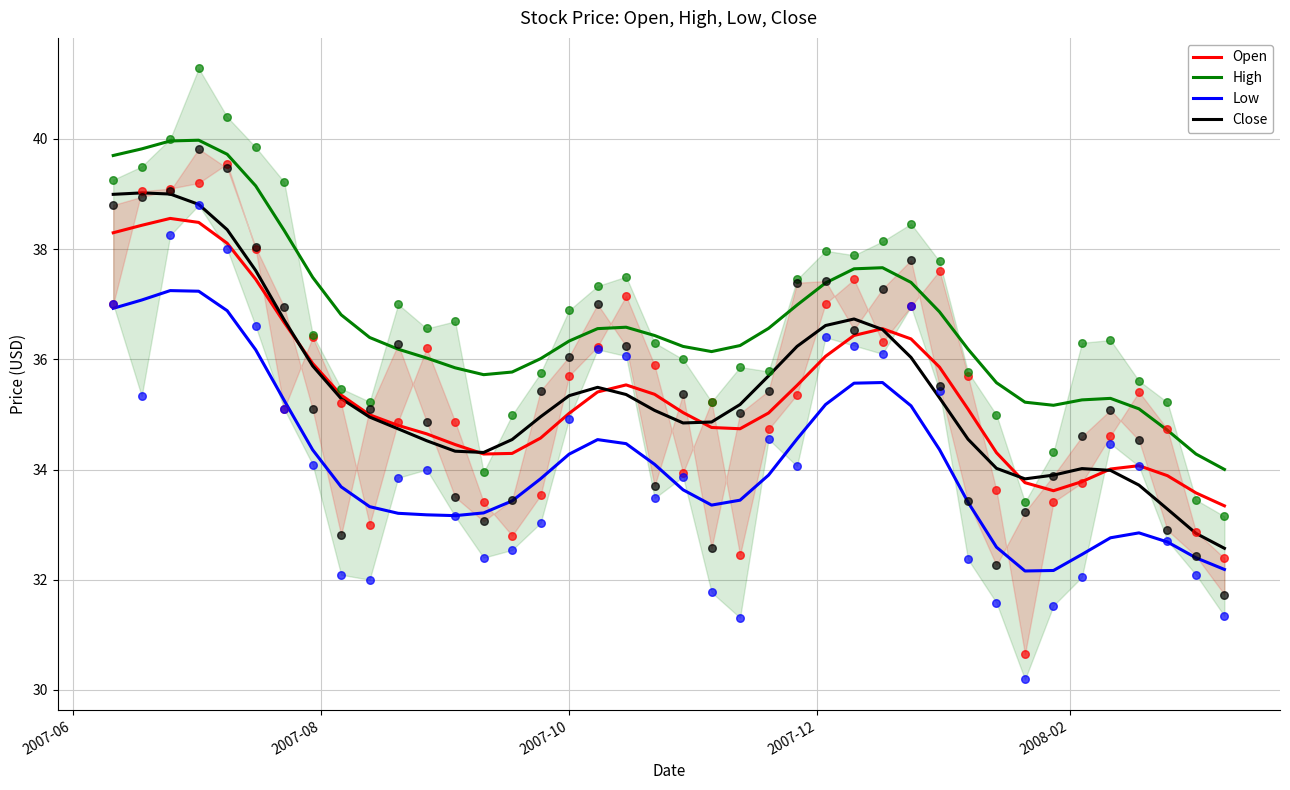

Which series has the largest total across all categories?

High (SPARC)